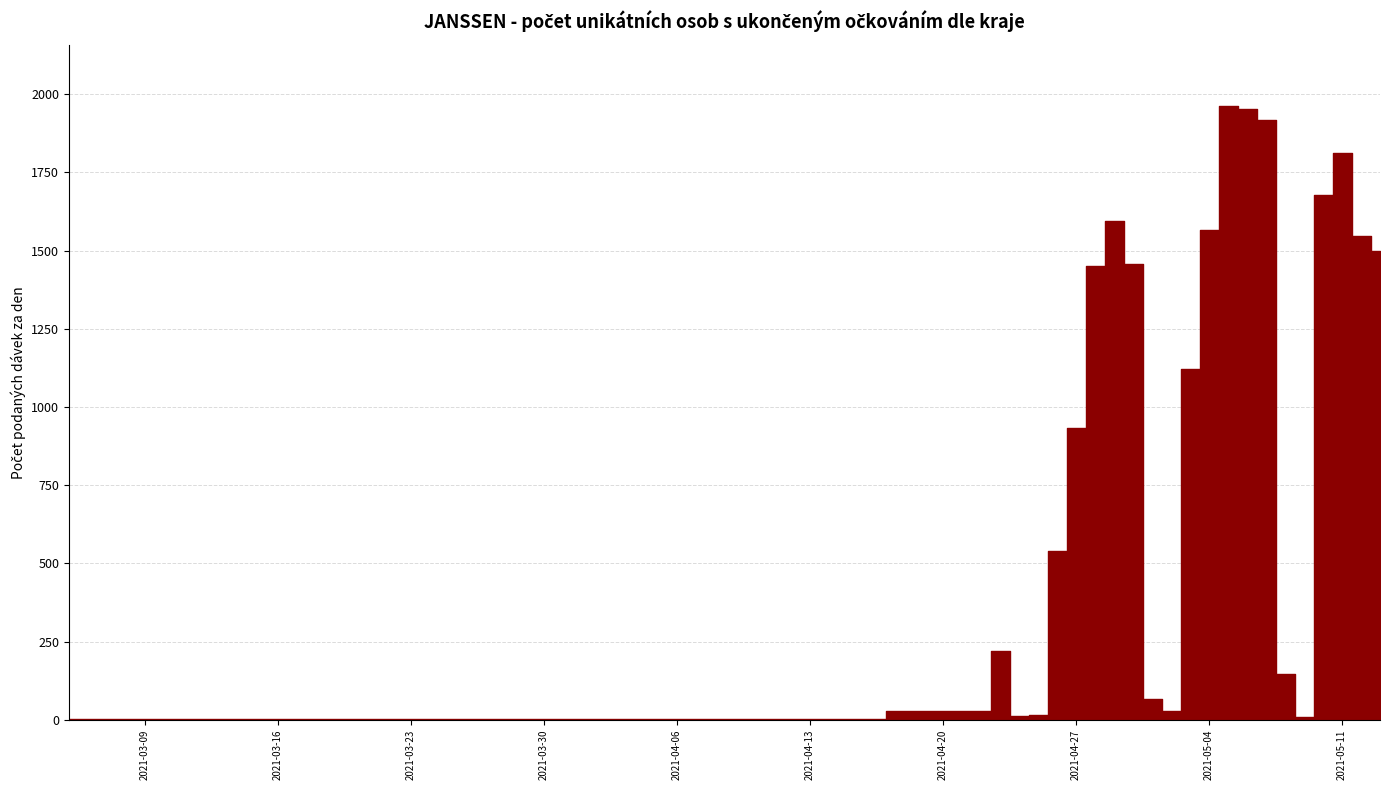

What is the maximum value shown in the chart?

1962